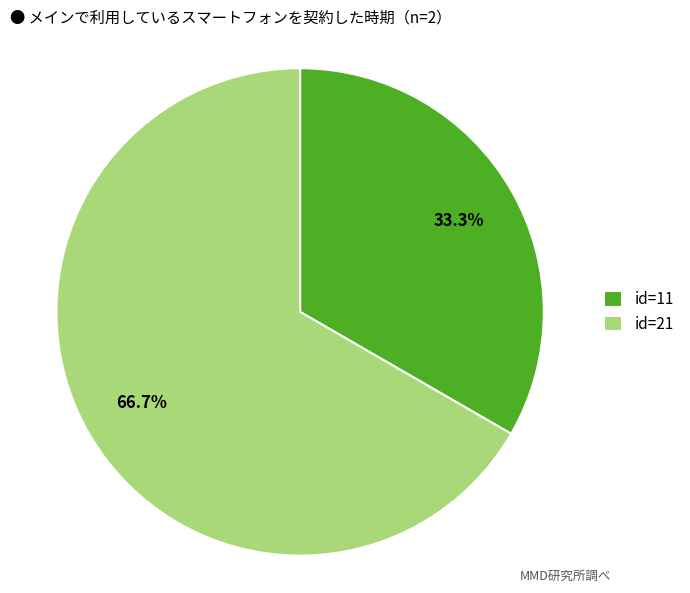

Is the sum of id=11 and id=21 greater than half?

Yes